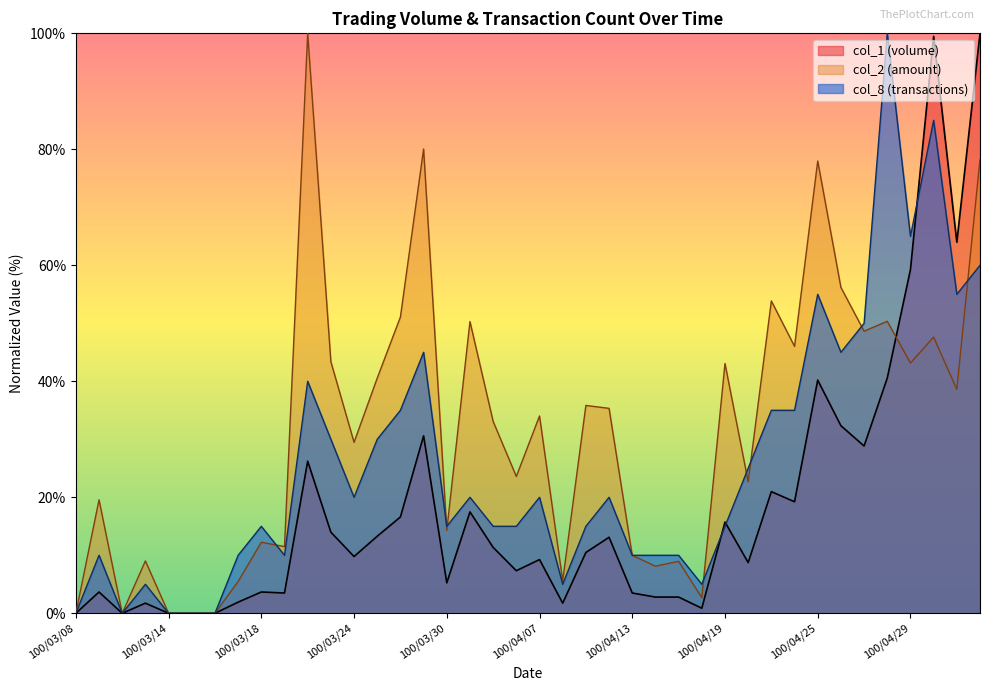

Does the chart have visible grid lines?

No